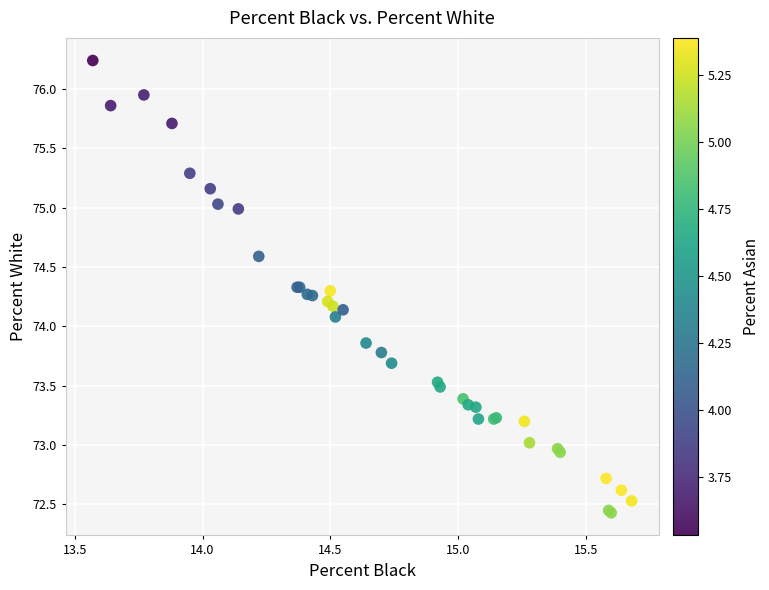

What Y value in the scatter plot is closest to 74?

74.1